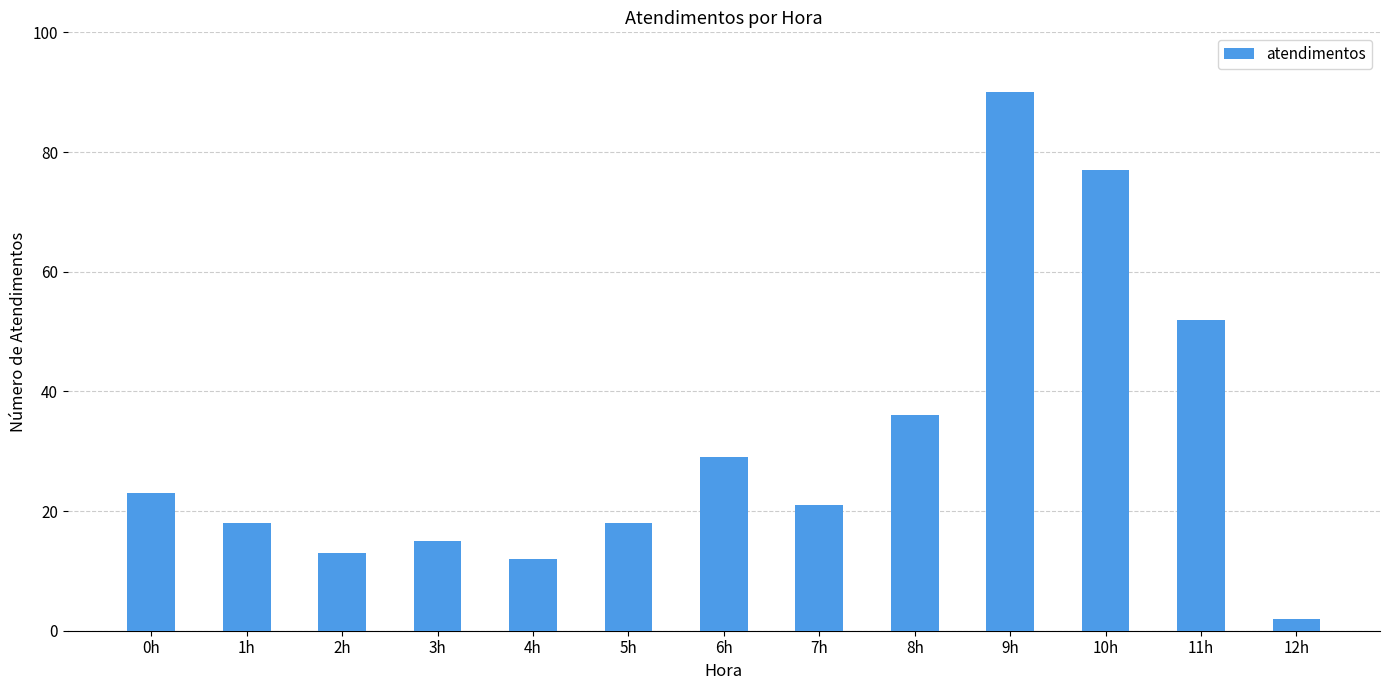

What is the difference between the values at 5h and 7h?

3